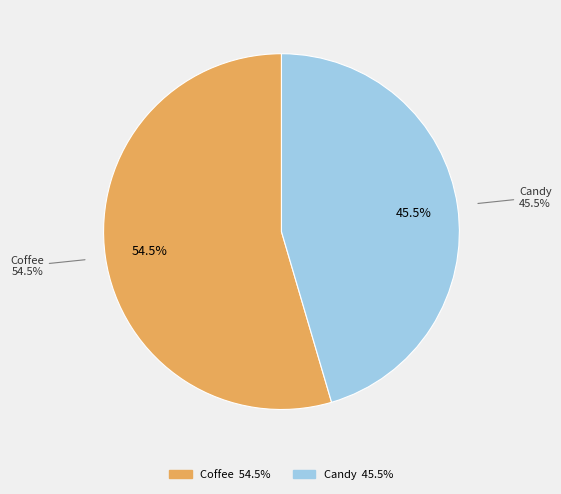

Which category has the smallest portion of the pie?

Candy